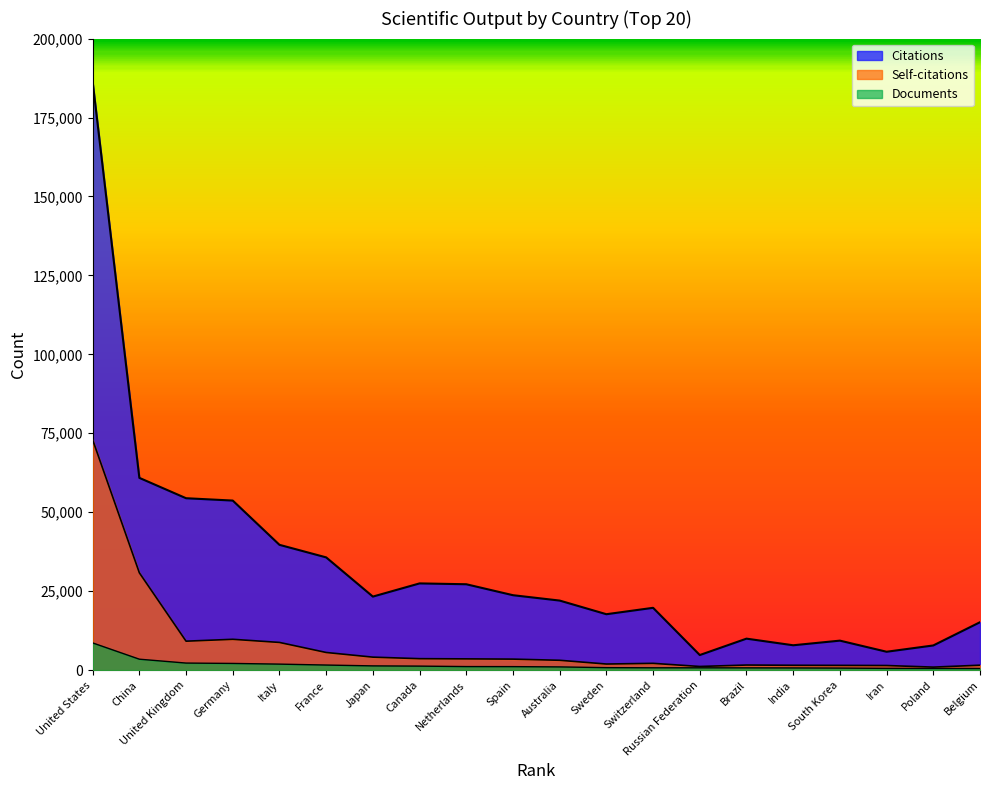

True or false: Documents and Self-citations cross at least once.

False